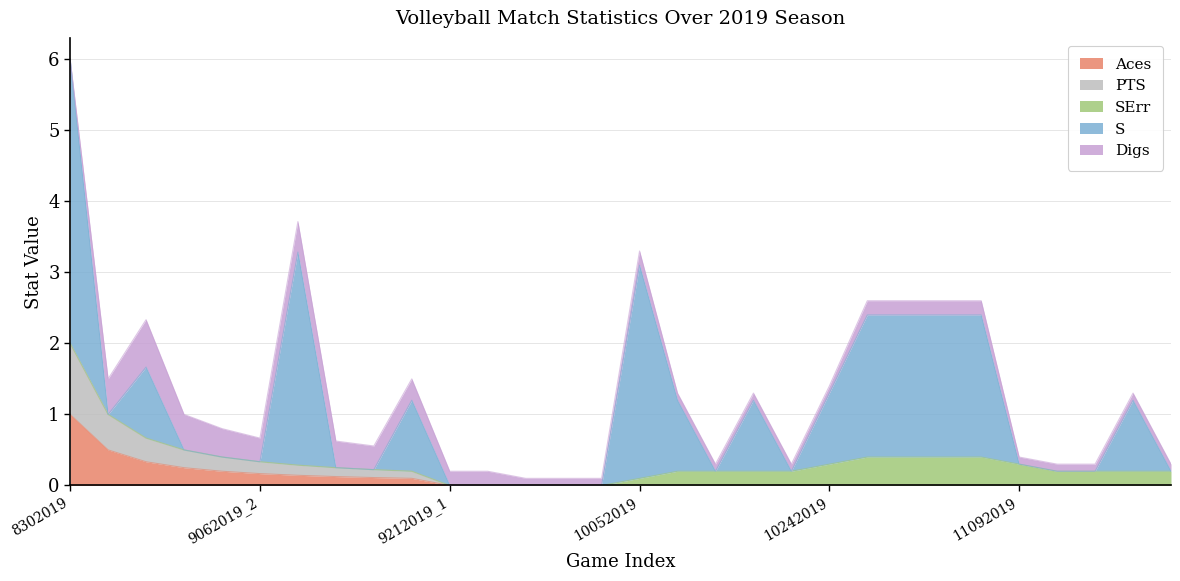

Reading left to right, list all the values displayed in this chart.

Aces: 8302019=1.0	8312019_1=0.5	8312019_2=0.3	9052019=0.2	9062019_1=0.2	9062019_2=0.2	9132019_1=0.1	9132019_2=0.1	9142019=0.1	9202019=0.1	9212019_1=0.0	9212019_2=0.0	9262019=0.0	9282019=0.0	10032019=0.0	10052019=0.0	10102019=0.0	10122019=0.0	10142019=0.0	10172019=0.0	10242019=0.0	10262019=0.0	10312019=0.0	11022019=0.0	11072019=0.0	11092019=0.0	11122019=0.0	11162019=0.0	11212019=0.0	11232019=0.0
PTS: 8302019=1.0	8312019_1=0.5	8312019_2=0.3	9052019=0.2	9062019_1=0.2	9062019_2=0.2	9132019_1=0.1	9132019_2=0.1	9142019=0.1	9202019=0.1	9212019_1=0.0	9212019_2=0.0	9262019=0.0	9282019=0.0	10032019=0.0	10052019=0.0	10102019=0.0	10122019=0.0	10142019=0.0	10172019=0.0	10242019=0.0	10262019=0.0	10312019=0.0	11022019=0.0	11072019=0.0	11092019=0.0	11122019=0.0	11162019=0.0	11212019=0.0	11232019=0.0
SErr: 8302019=0.0	8312019_1=0.0	8312019_2=0.0	9052019=0.0	9062019_1=0.0	9062019_2=0.0	9132019_1=0.0	9132019_2=0.0	9142019=0.0	9202019=0.0	9212019_1=0.0	9212019_2=0.0	9262019=0.0	9282019=0.0	10032019=0.0	10052019=0.1	10102019=0.2	10122019=0.2	10142019=0.2	10172019=0.2	10242019=0.3	10262019=0.4	10312019=0.4	11022019=0.4	11072019=0.4	11092019=0.3	11122019=0.2	11162019=0.2	11212019=0.2	11232019=0.2
S: 8302019=4.0	8312019_1=0.0	8312019_2=1.0	9052019=0.0	9062019_1=0.0	9062019_2=0.0	9132019_1=3.0	9132019_2=0.0	9142019=0.0	9202019=1.0	9212019_1=0.0	9212019_2=0.0	9262019=0.0	9282019=0.0	10032019=0.0	10052019=3.0	10102019=1.0	10122019=0.0	10142019=1.0	10172019=0.0	10242019=1.0	10262019=2.0	10312019=2.0	11022019=2.0	11072019=2.0	11092019=0.0	11122019=0.0	11162019=0.0	11212019=1.0	11232019=0.0
Digs: 8302019=0.0	8312019_1=0.5	8312019_2=0.7	9052019=0.5	9062019_1=0.4	9062019_2=0.3	9132019_1=0.4	9132019_2=0.4	9142019=0.3	9202019=0.3	9212019_1=0.2	9212019_2=0.2	9262019=0.1	9282019=0.1	10032019=0.1	10052019=0.2	10102019=0.1	10122019=0.1	10142019=0.1	10172019=0.1	10242019=0.1	10262019=0.2	10312019=0.2	11022019=0.2	11072019=0.2	11092019=0.1	11122019=0.1	11162019=0.1	11212019=0.1	11232019=0.1